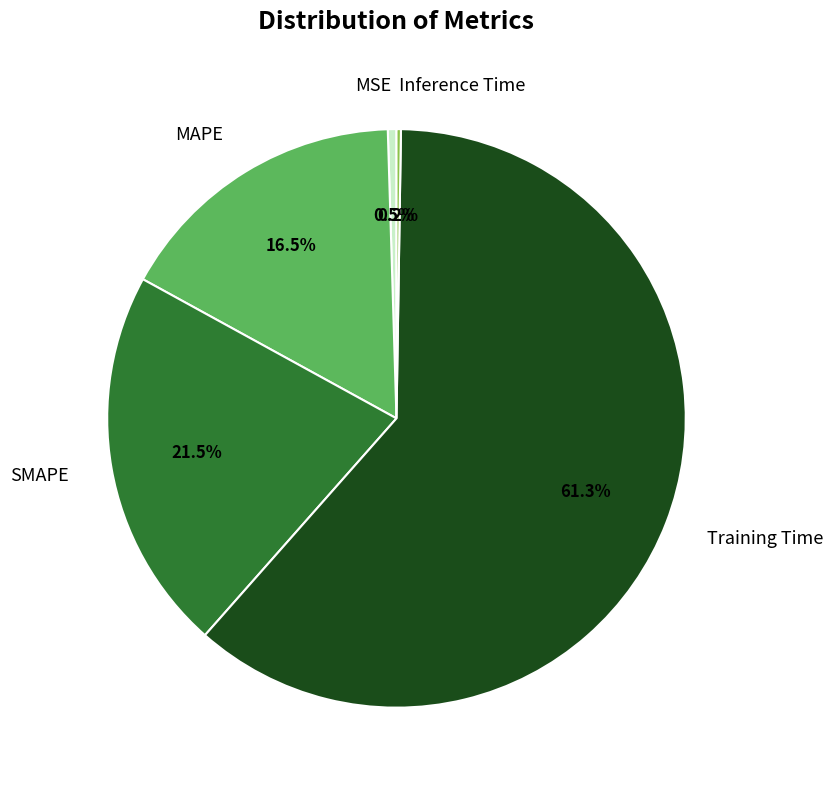

True or false: Training Time accounts for 61% of the total.

True